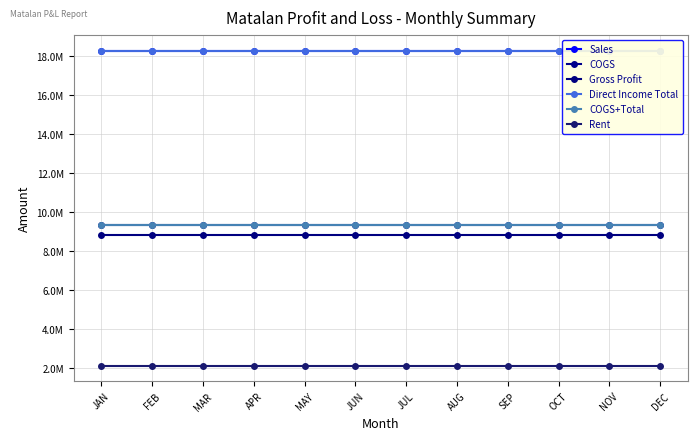

Does the chart display data point markers on the line(s)?

Yes